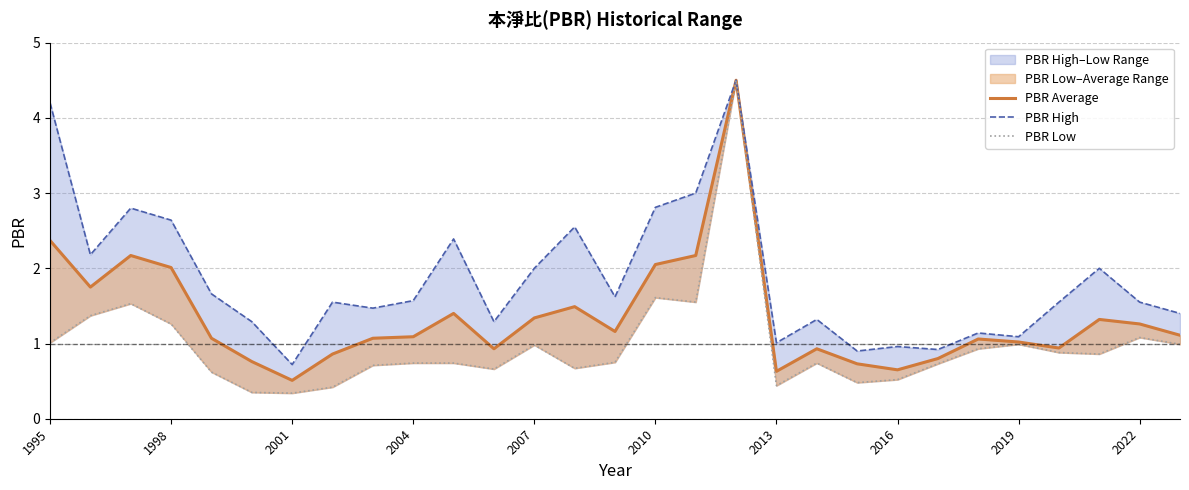

What is the value of the PBR Low point at the 18th from the left?

4.5